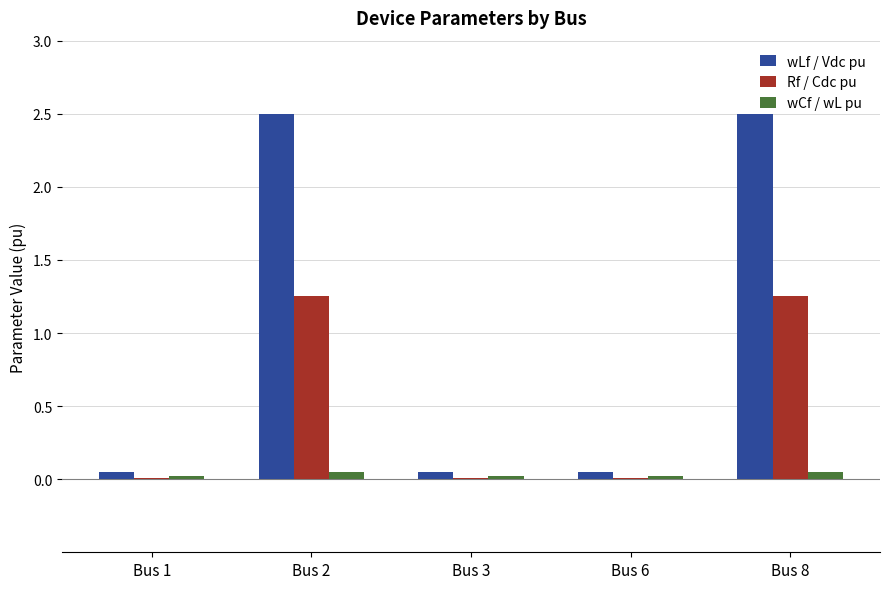

Is it true that wLf / Vdc pu equals 2.5 at Bus 2?

True